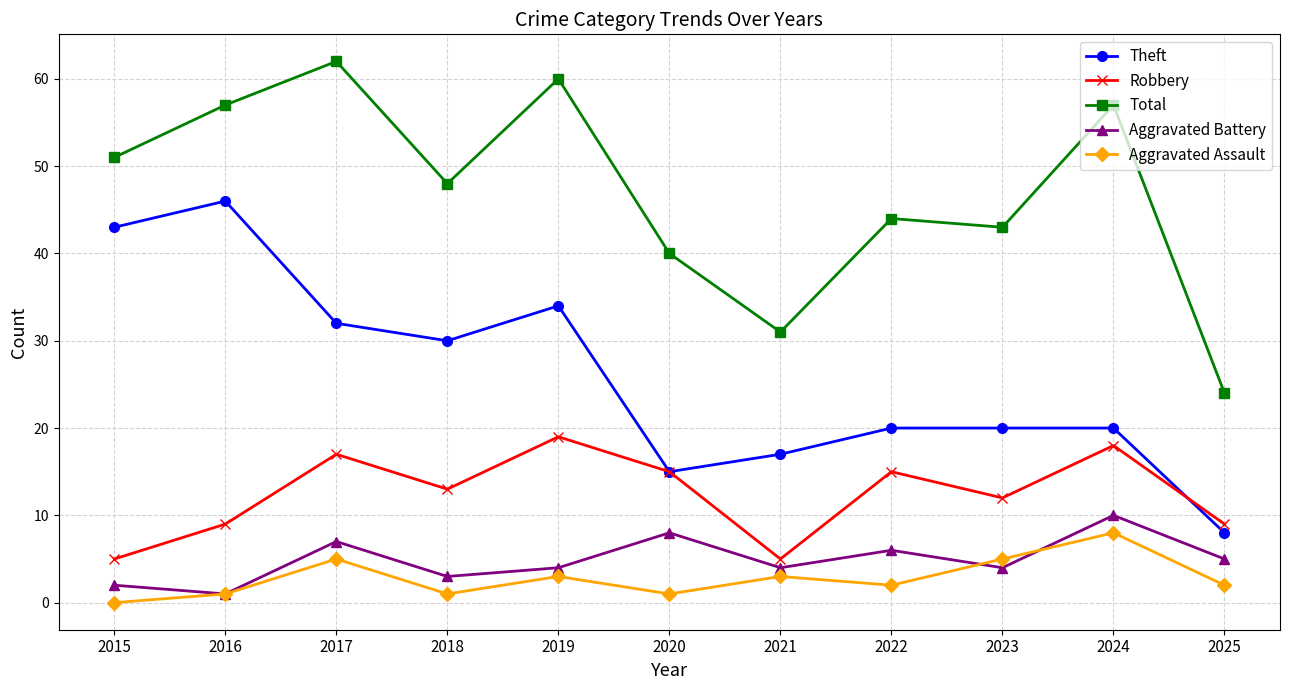

How many Aggravated Battery values are between 3 and 7?

7